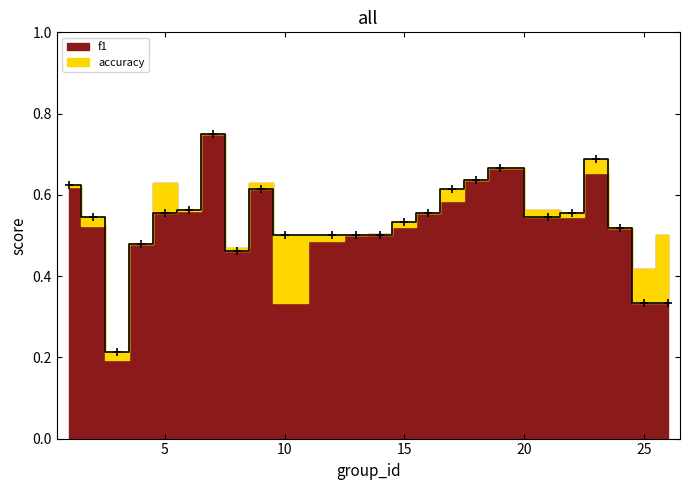

Is it true that the value at 14 is 0.7?

False